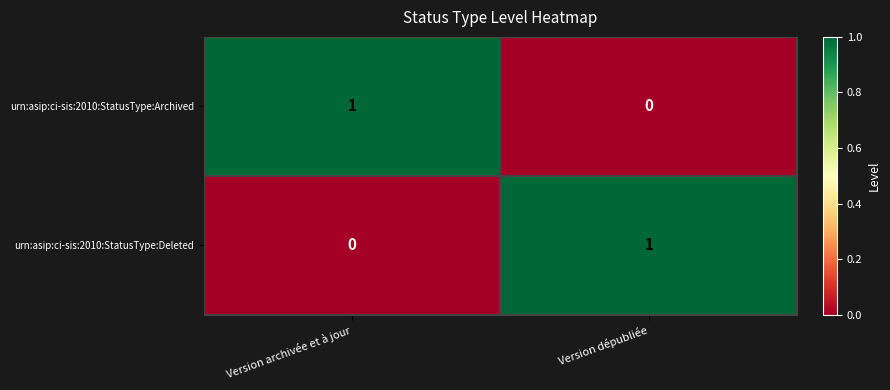

Rank the categories by urn:asip:ci-sis:2010:StatusType:Archived value from lowest to highest.

Version dépubliée, Version archivée et à jour